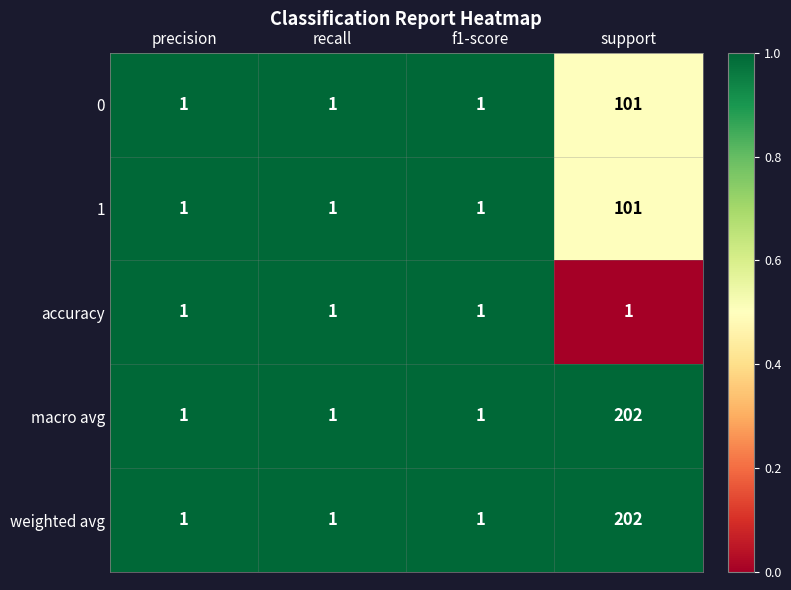

Reading right to left, transcribe all the data shown in this chart.

0: 101	1	1	1
1: 101	1	1	1
accuracy: 1	1	1	1
macro avg: 202	1	1	1
weighted avg: 202	1	1	1